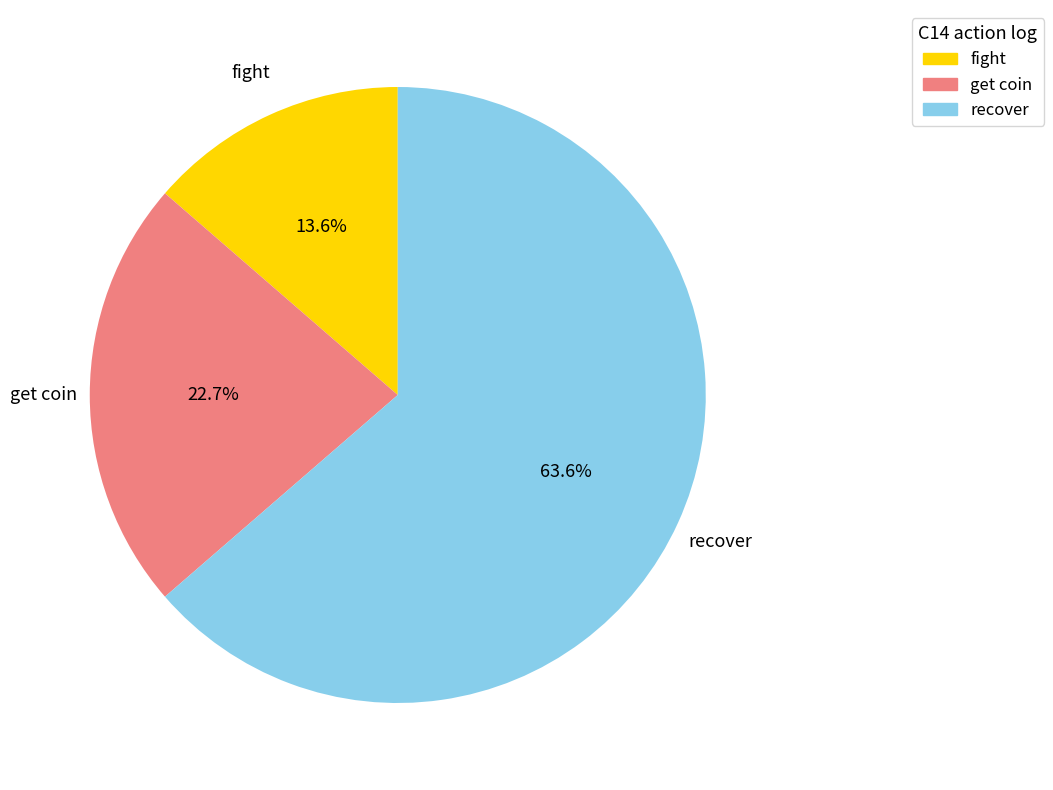

How many slices are in this pie chart?

3